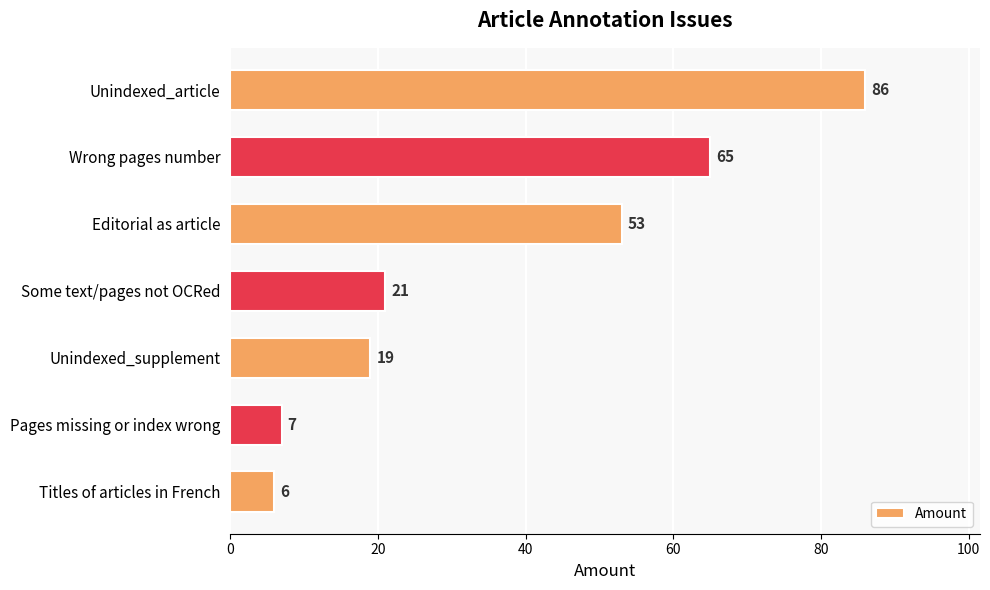

The value at Titles of articles in French is 2. True or false?

False